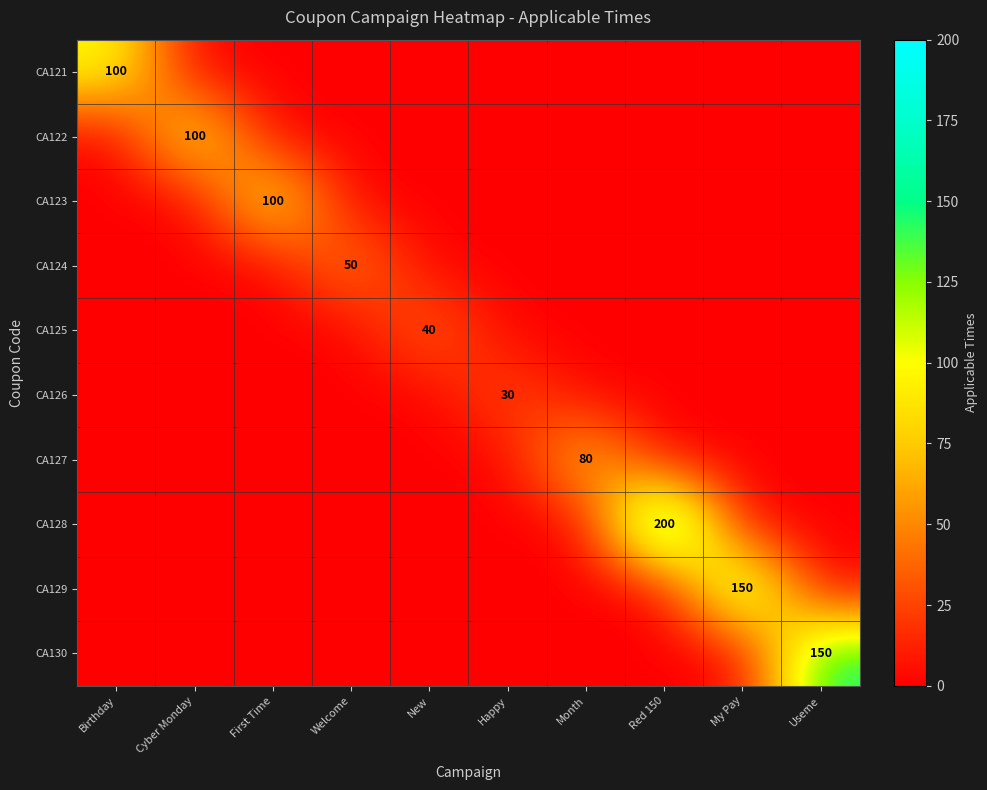

The value of CA126 at Cyber Monday is 13. True or false?

False